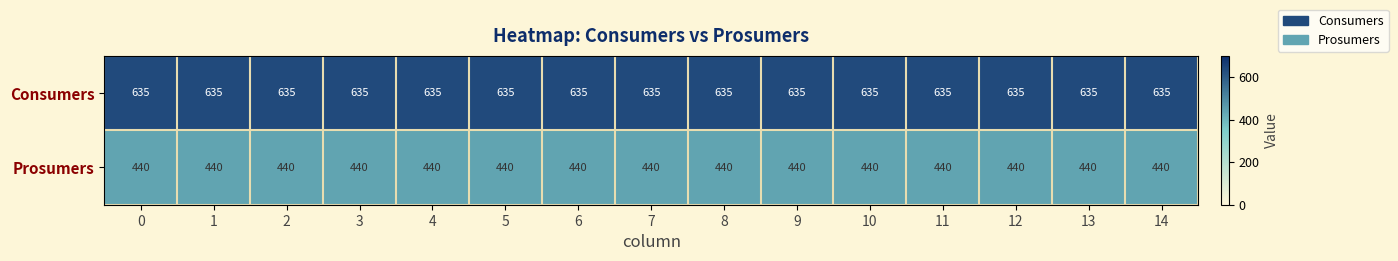

What is the spread (max minus min) of values at 0?

195